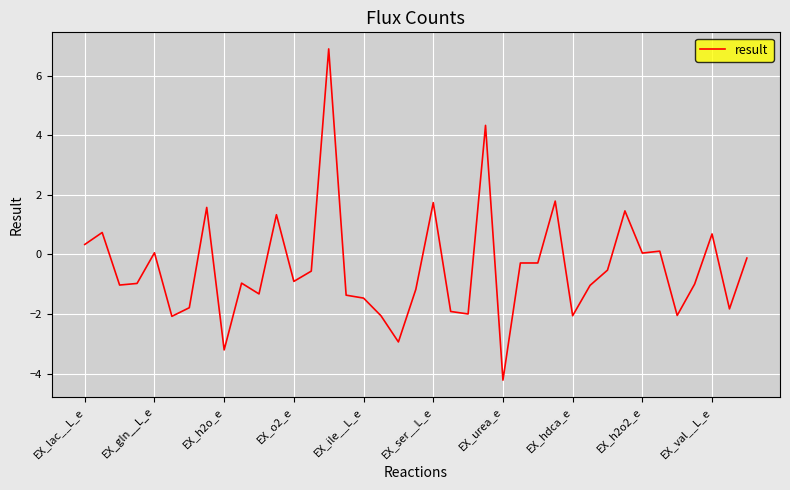

What is the minimum value shown in the chart?

-4.2